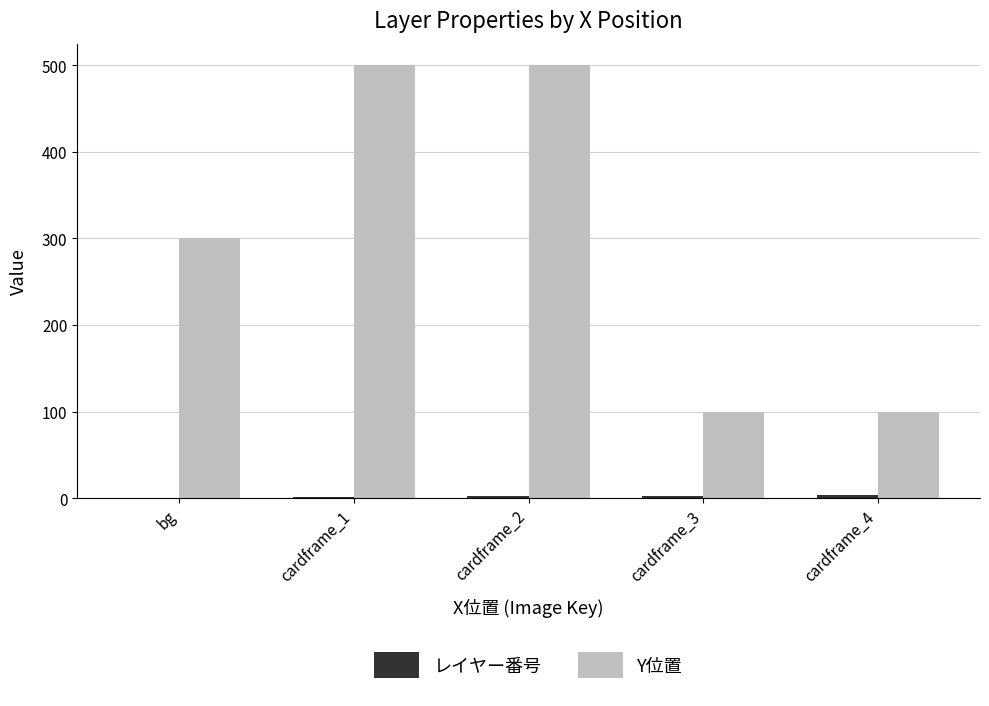

True or false: Y位置 has a value of 100 at cardframe_3.

True